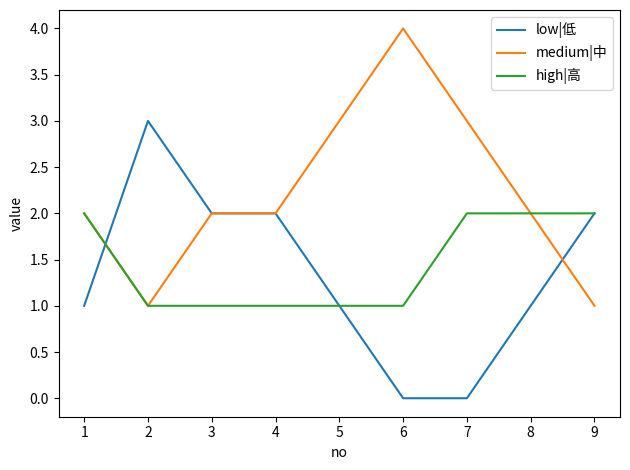

Between 2 and 7, which series saw the biggest shift?

low|低